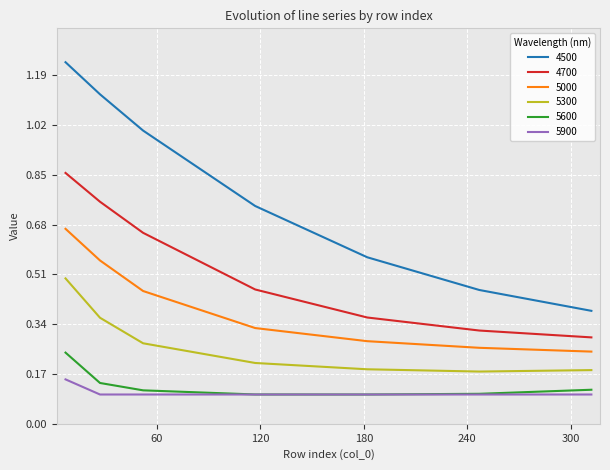

Rank the series by their maximum value, from highest to lowest.

4500, 4700, 5000, 5300, 5600, 5900